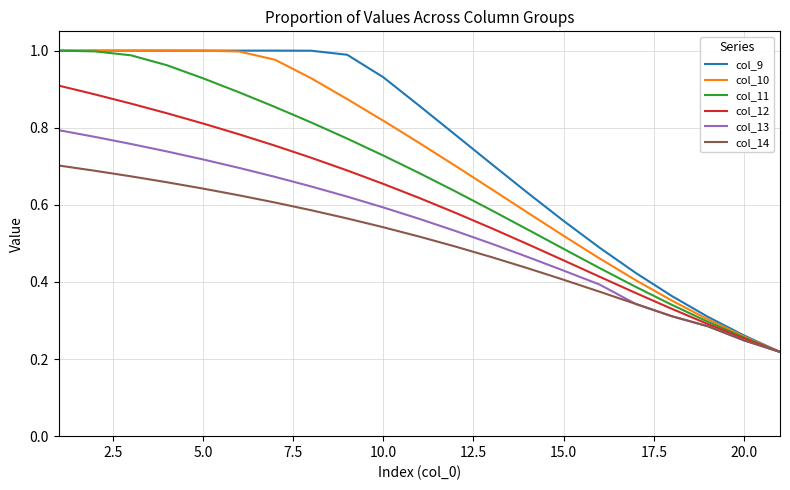

Count the col_14 values in the range 0 to 1.

21